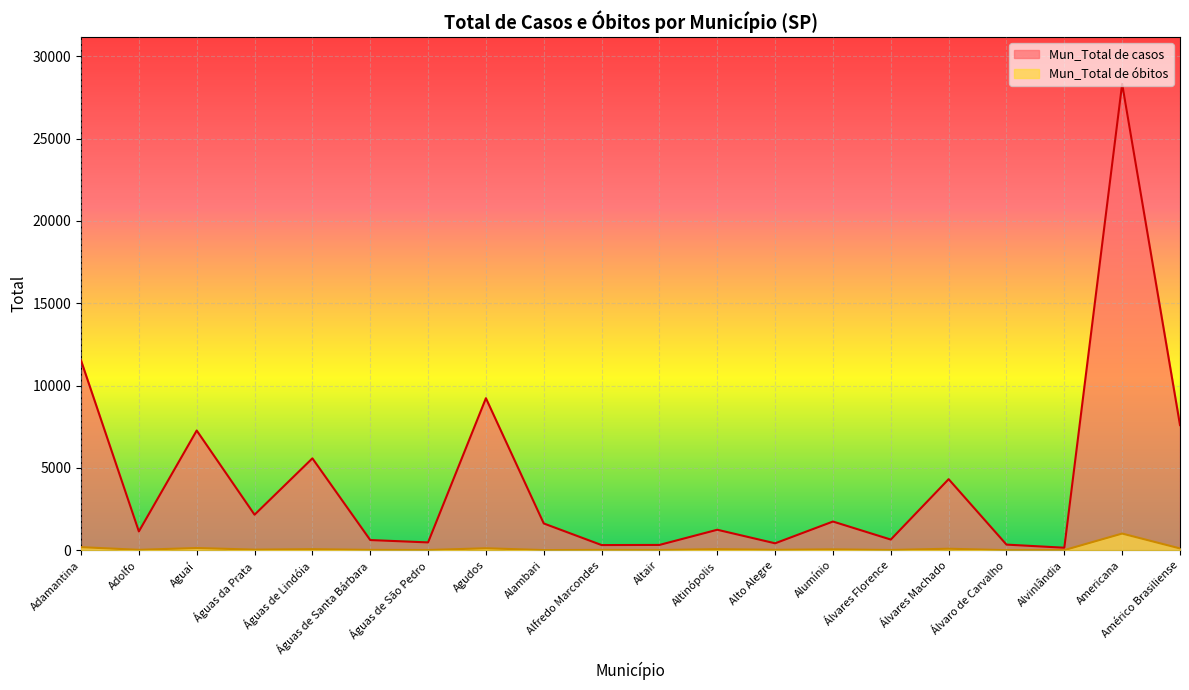

What is the total value across all series at Alumínio?

1802